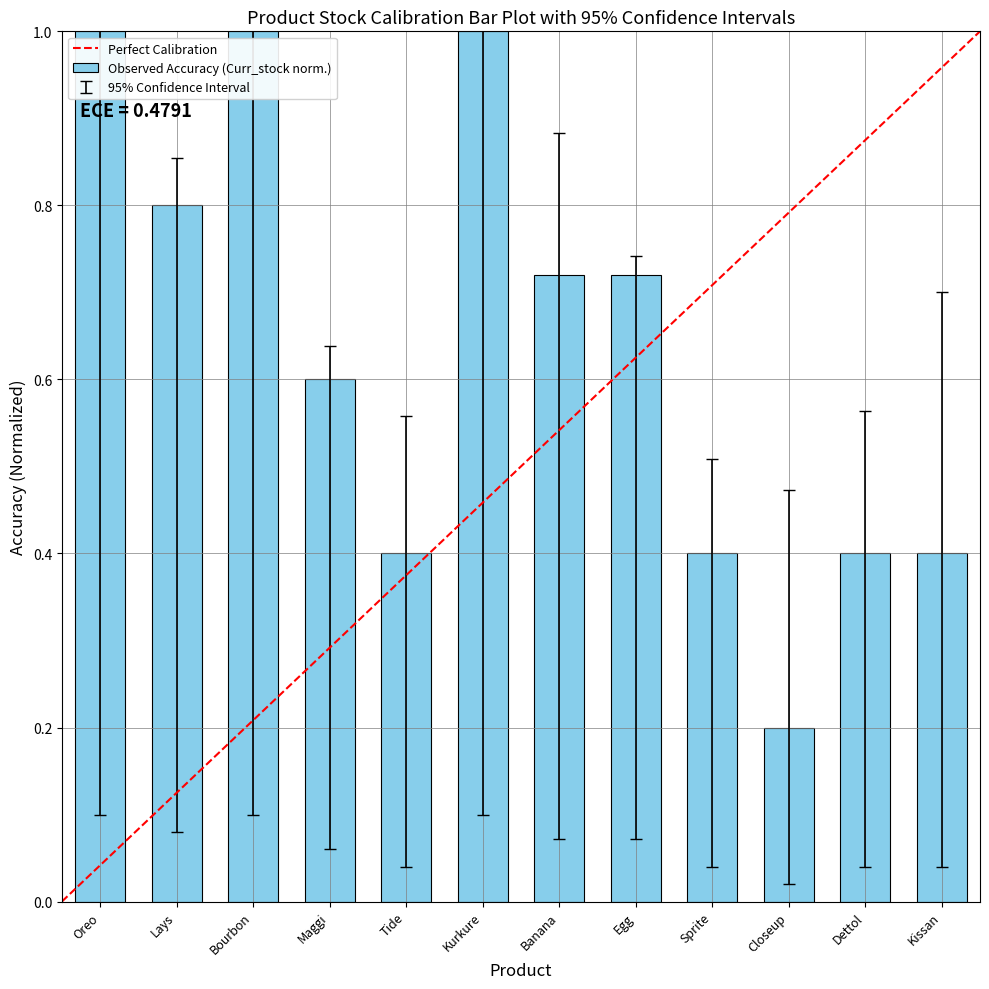

At which label is the value closest to 0?

Closeup